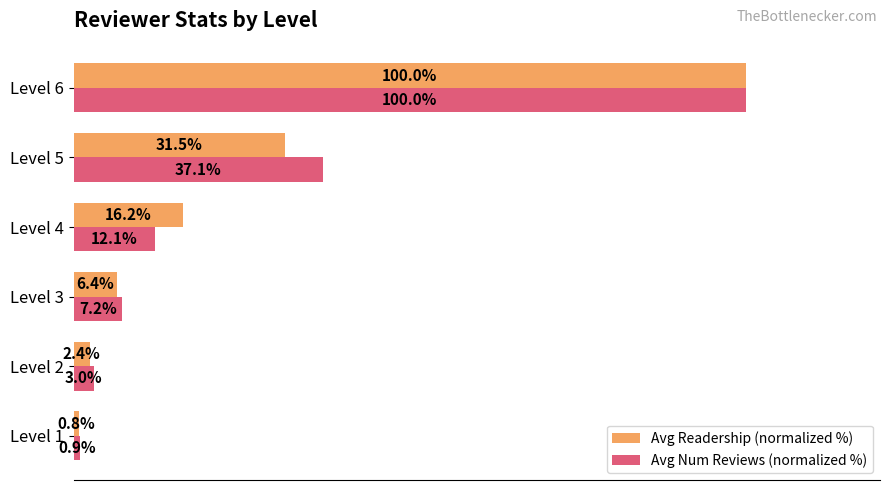

Which series has the largest total across all categories?

Avg Num Reviews (normalized %)